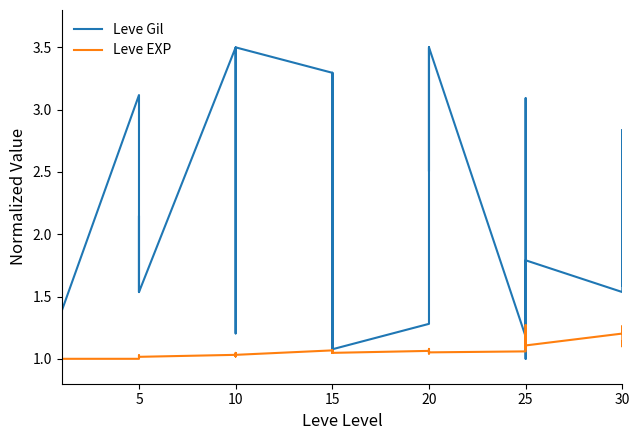

Which series has the largest total across all categories?

Leve Gil